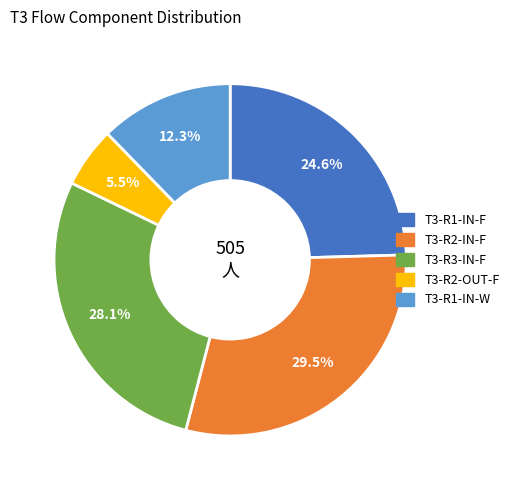

What percentage is the T3-R1-IN-W slice, to the nearest percent?

12%